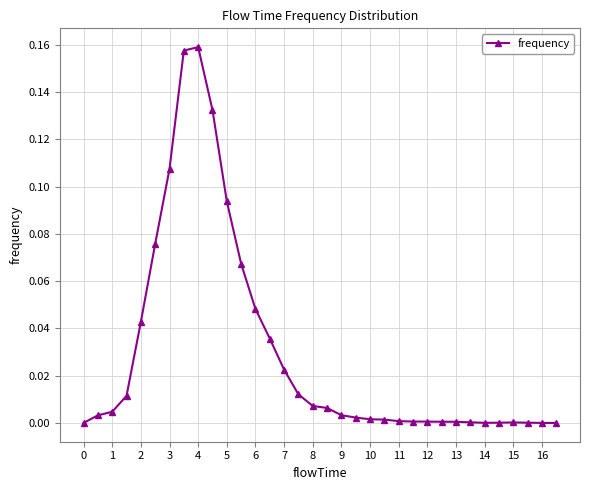

Reading right to left, list all the values displayed in this chart.

0.0	0.0	0.0	0.0	0.0	0.0	0.0	0.0	0.0	0.0	0.0	0.0	0.0	0.0	0.0	0.0	0.0	0.0	0.0	0.0	0.0	0.0	0.1	0.1	0.1	0.2	0.2	0.1	0.1	0.0	0.0	0.0	0.0	0.0